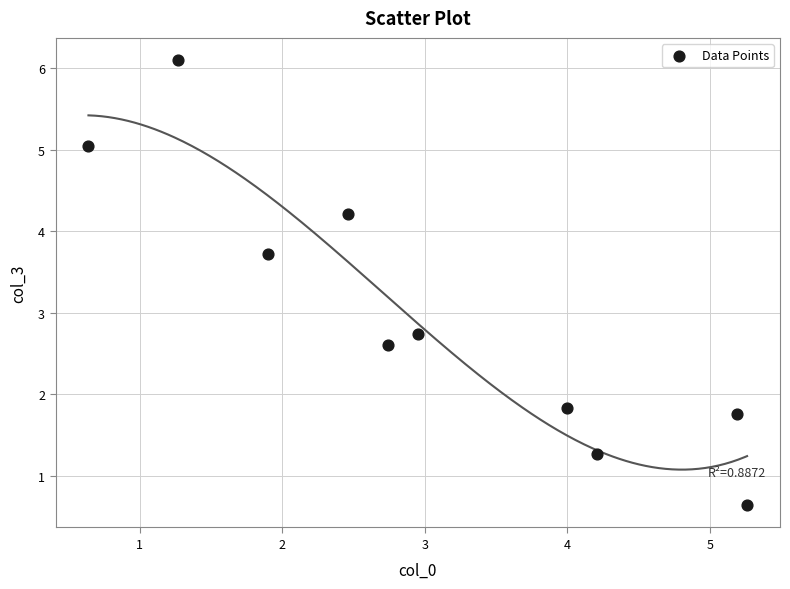

What Y value in the scatter plot is closest to 3?

2.7